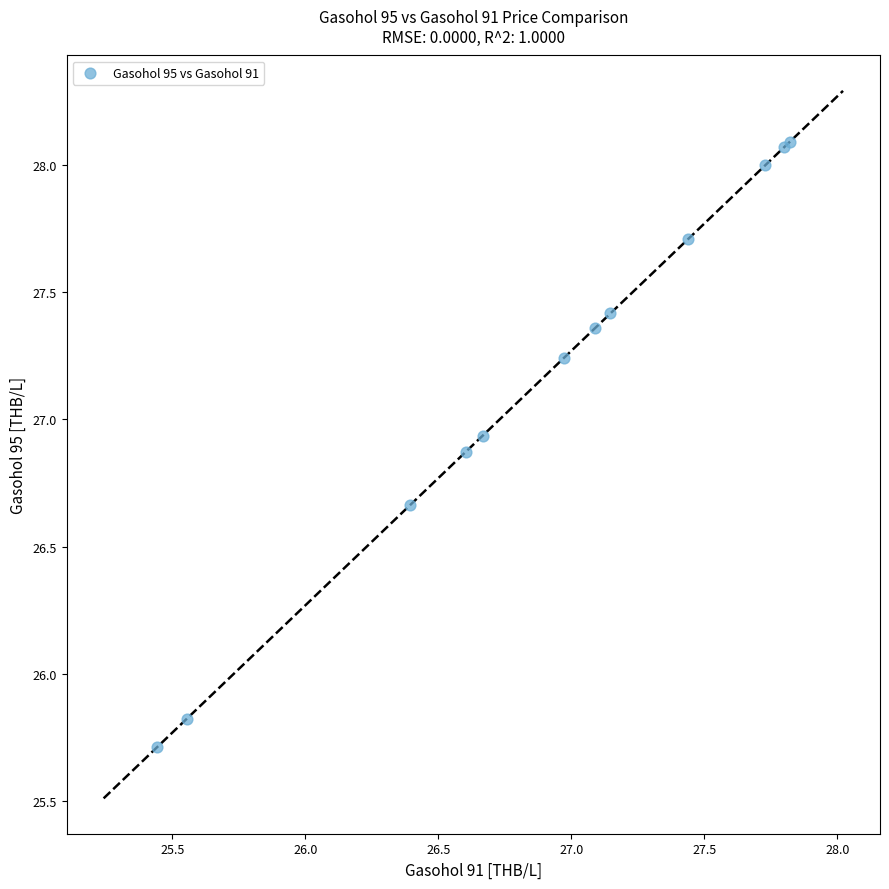

What Y value in the scatter plot is closest to 26?

25.8